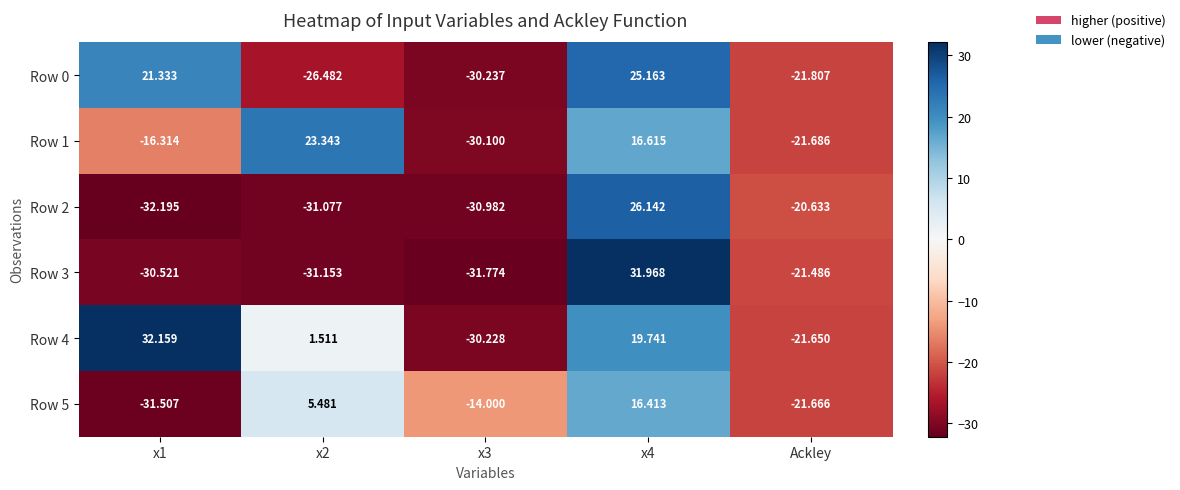

Count the number of categories in the chart.

5